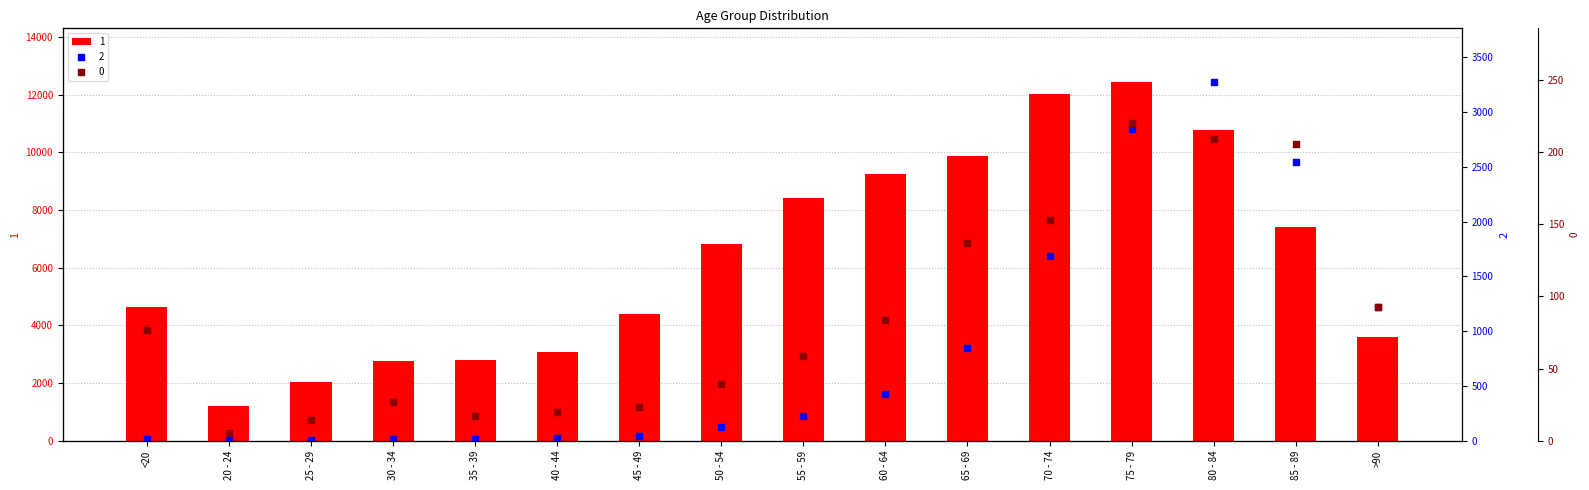

At which category is the sum across all series the highest?

75 - 79